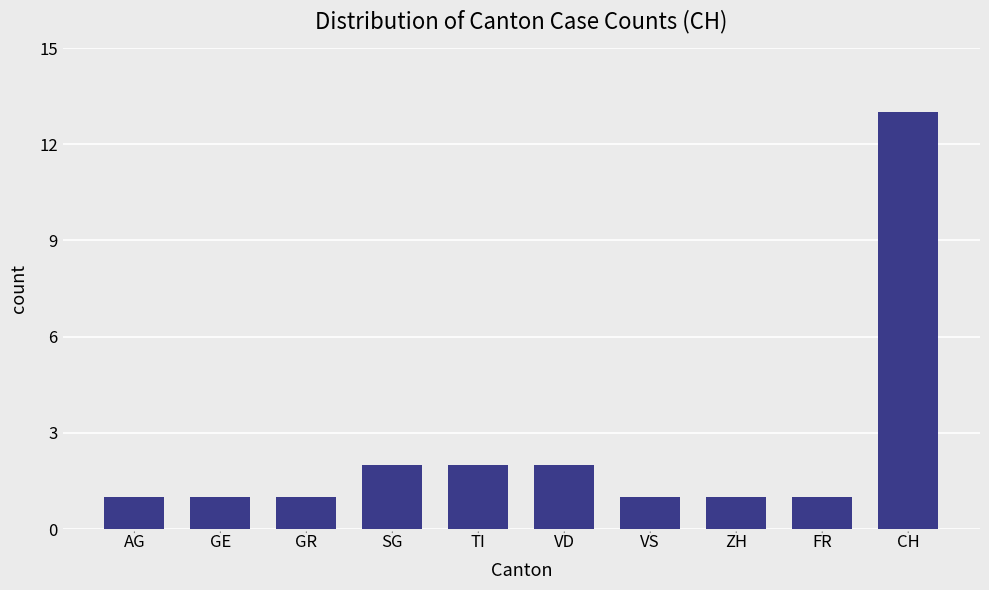

Reading left to right, transcribe all the data shown in this chart.

1	1	1	2	2	2	1	1	1	13